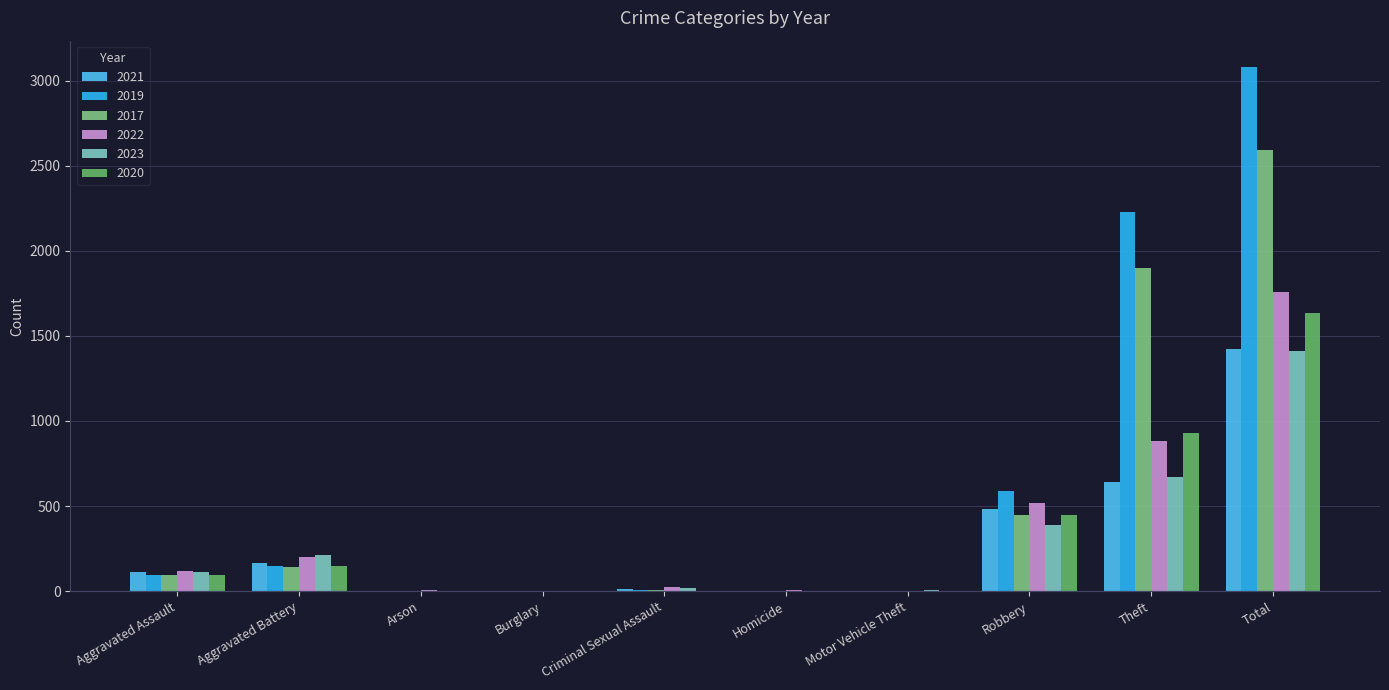

True or false: 2022 has a value of 5 at Homicide.

True